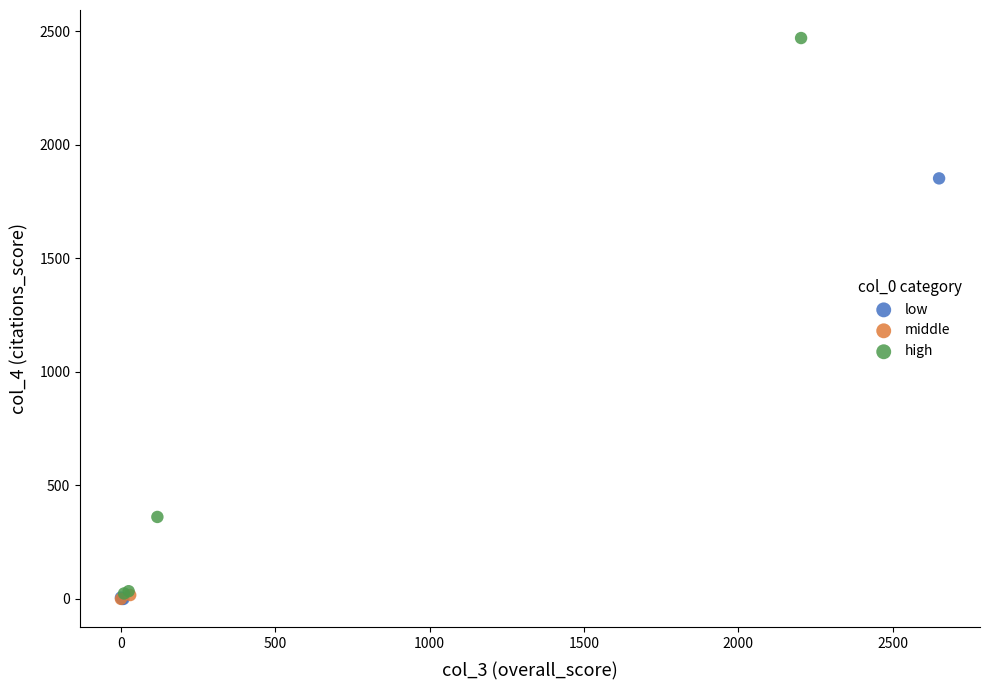

What are all the series names shown in the legend?

low, middle, high